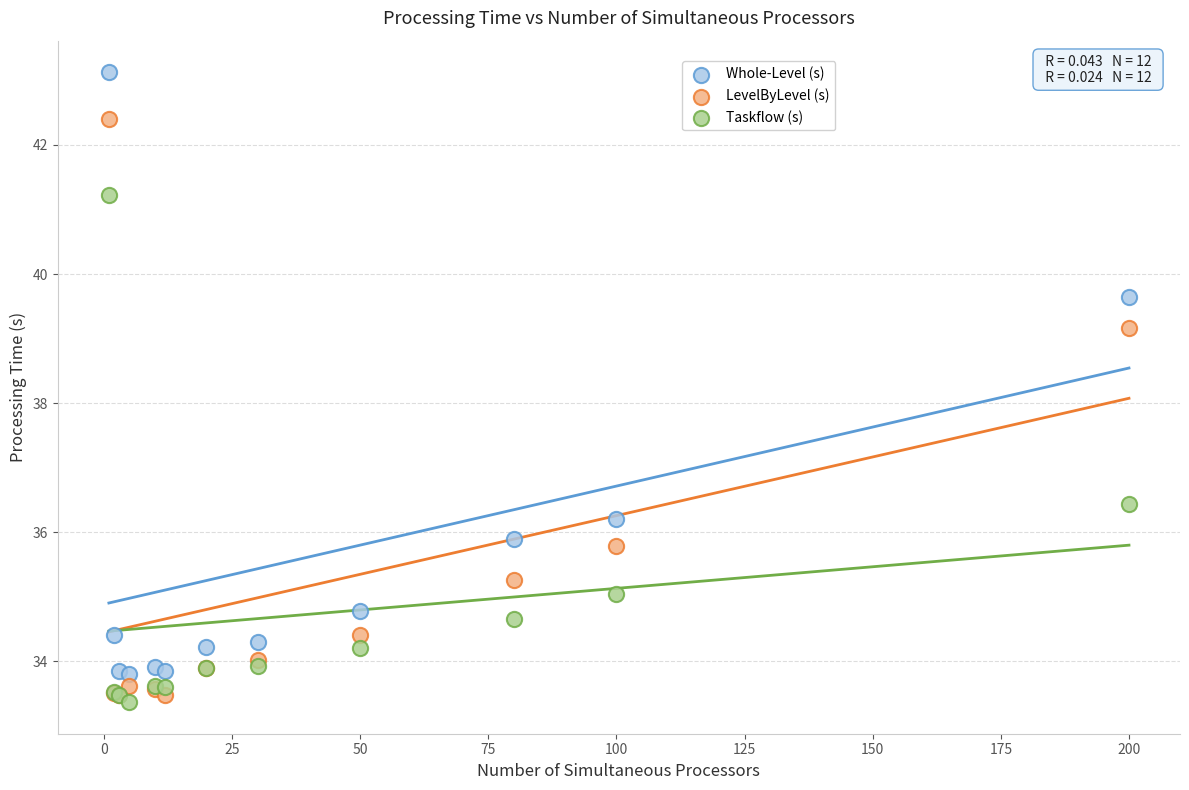

Which series reaches the maximum Y coordinate?

Whole-Level (s)